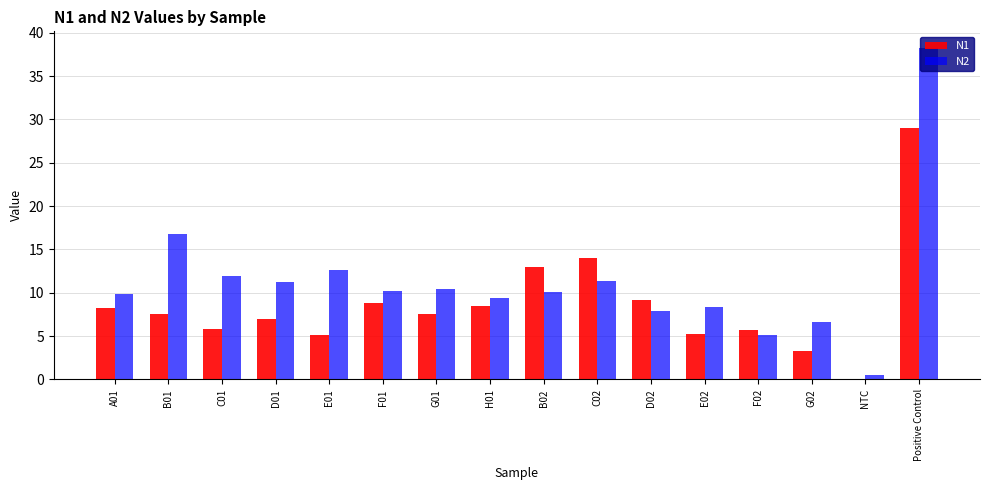

Count the number of categories in the chart.

16